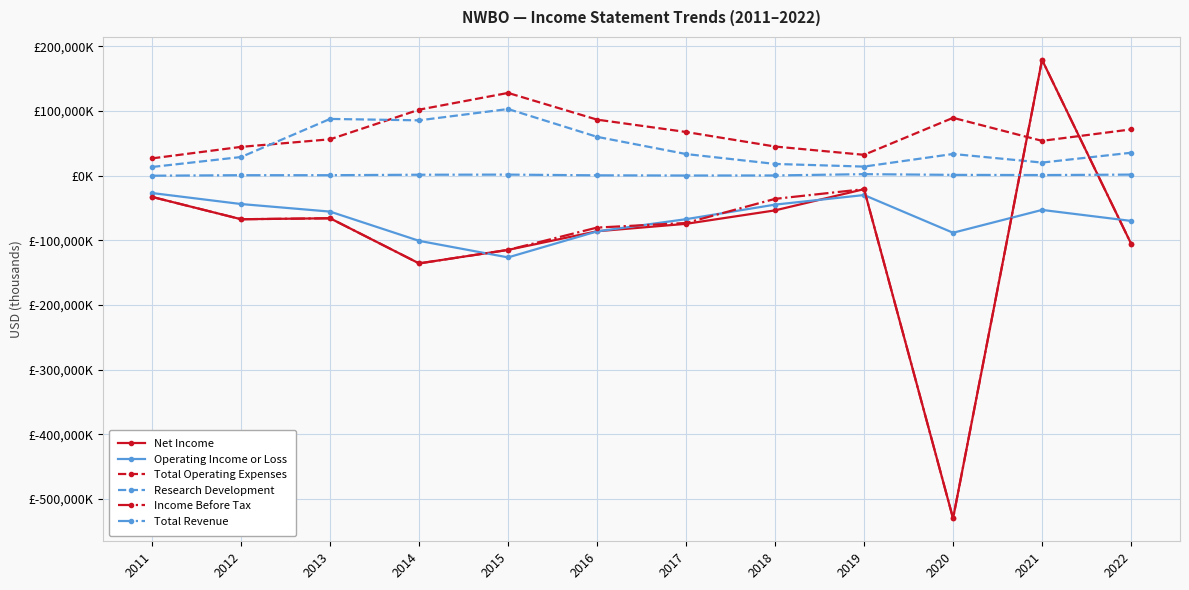

What are all the series names shown in the legend?

Net Income, Operating Income or Loss, Total Operating Expenses, Research Development, Income Before Tax, Total Revenue